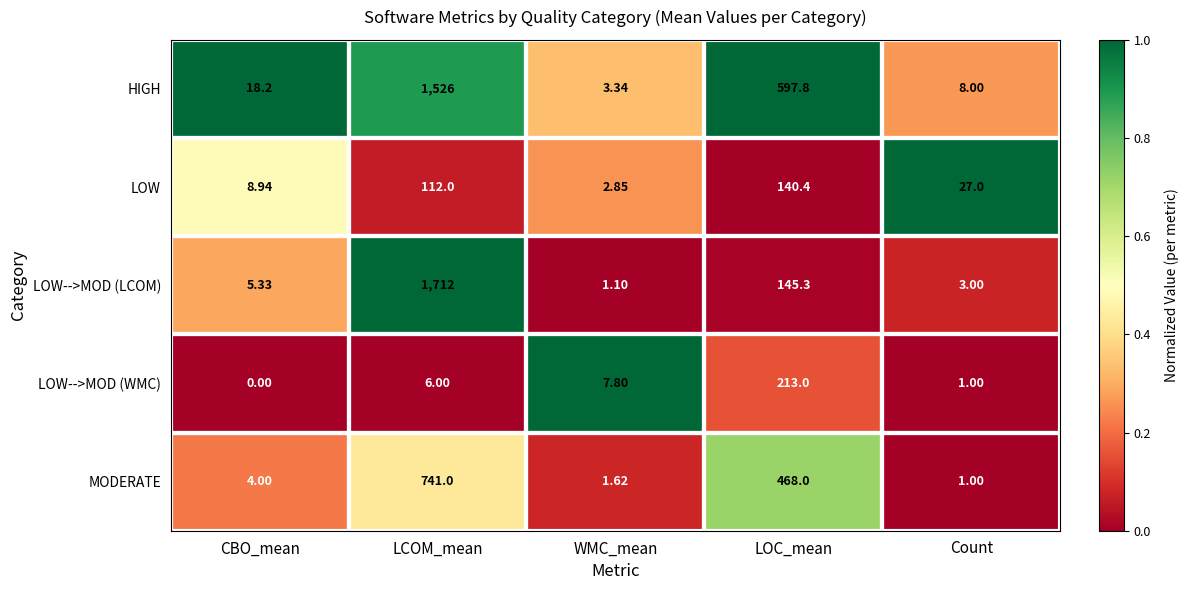

At which category does the chart reach its minimum across all series?

CBO_mean